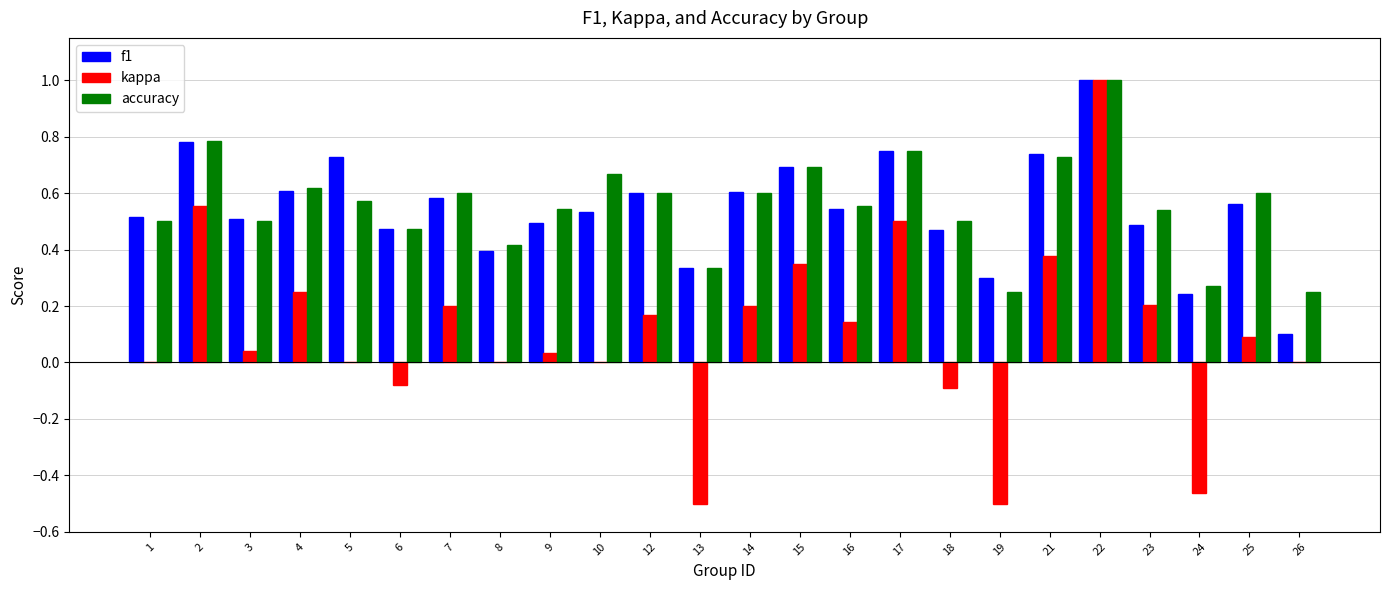

The kappa series shows 0.5 at 17. True or false?

True